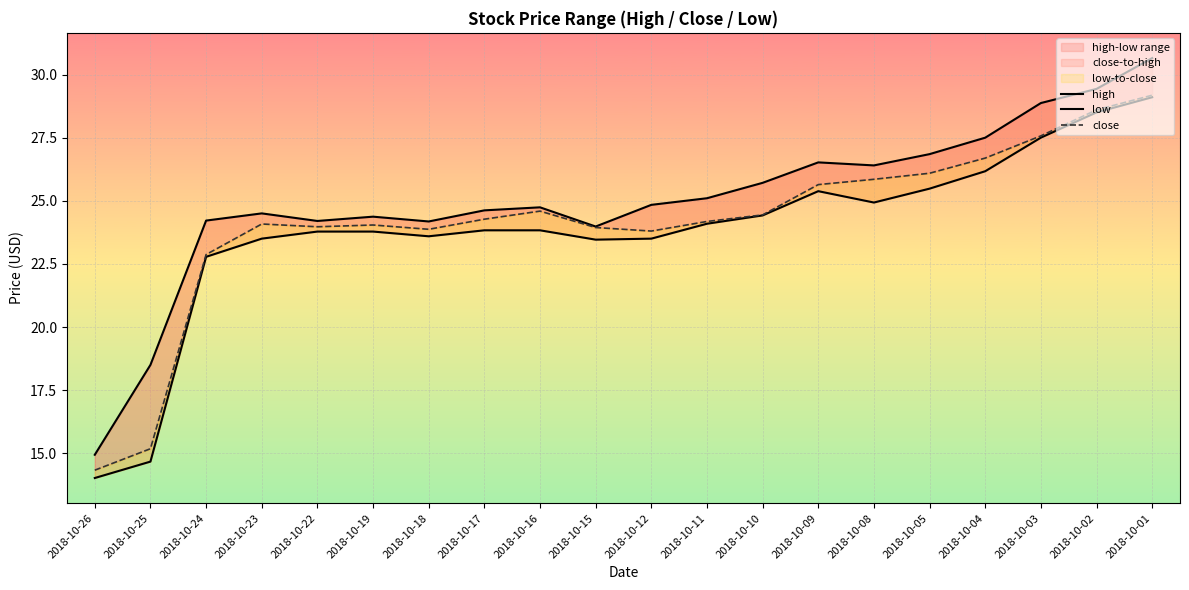

True or false: high has more than 2 points higher than both neighbors.

True